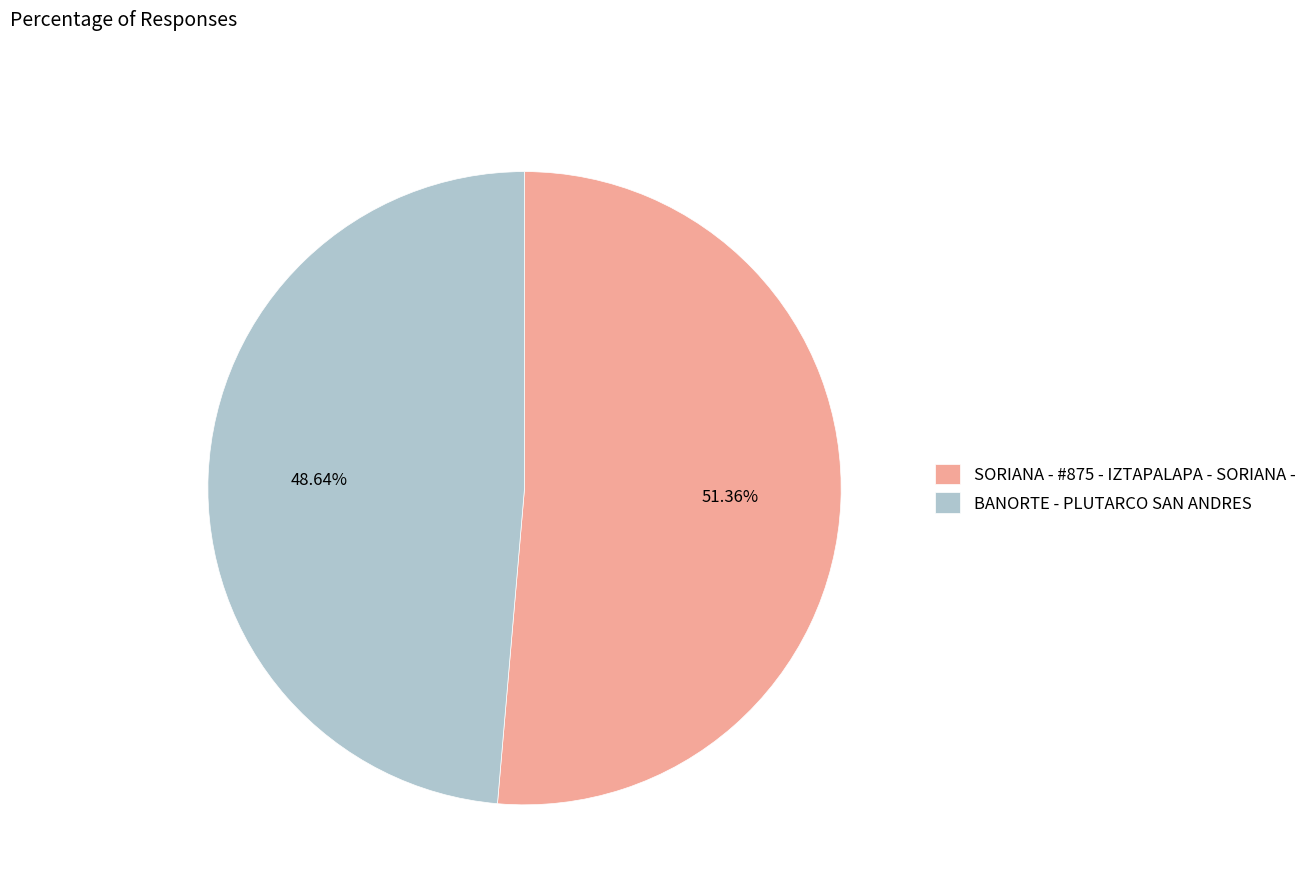

Approximately how many times larger is the value at SORIANA - #875 - IZTAPALAPA - SORIANA - compared to BANORTE - PLUTARCO SAN ANDRES?

1.1